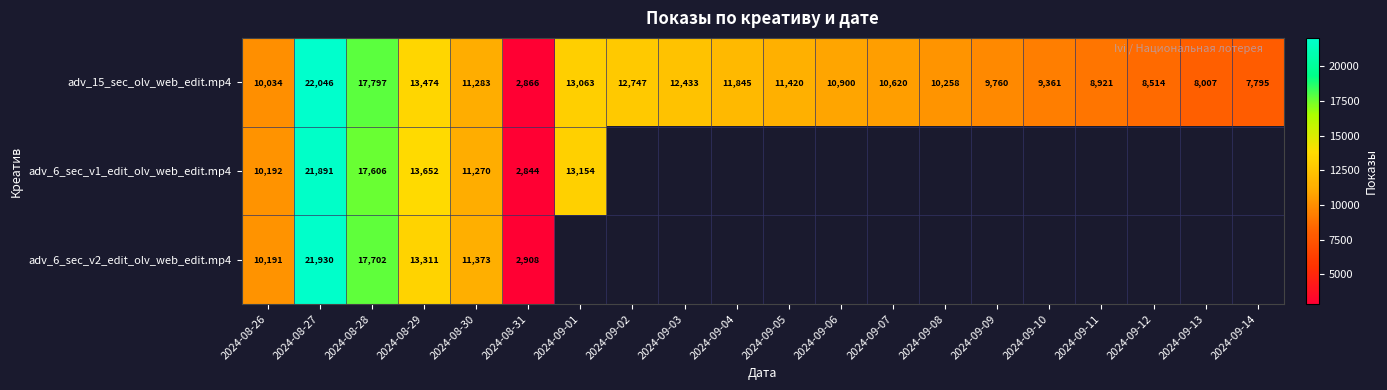

At which label does adv_15_sec_olv_web_edit.mp4 reach its peak?

2024-08-27